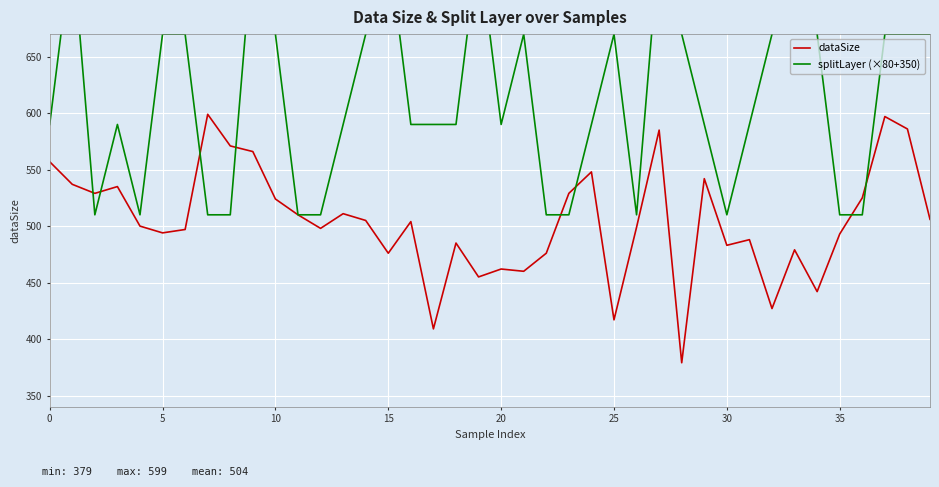

Which series changed the most between 24 and 32?

dataSize